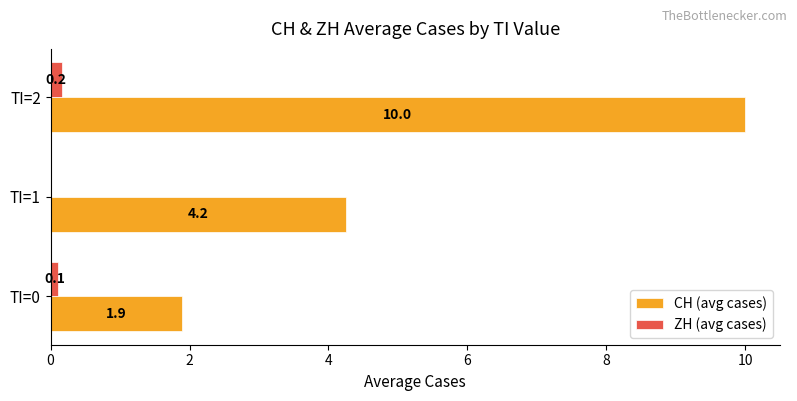

Which series has the largest total across all categories?

CH (avg cases)